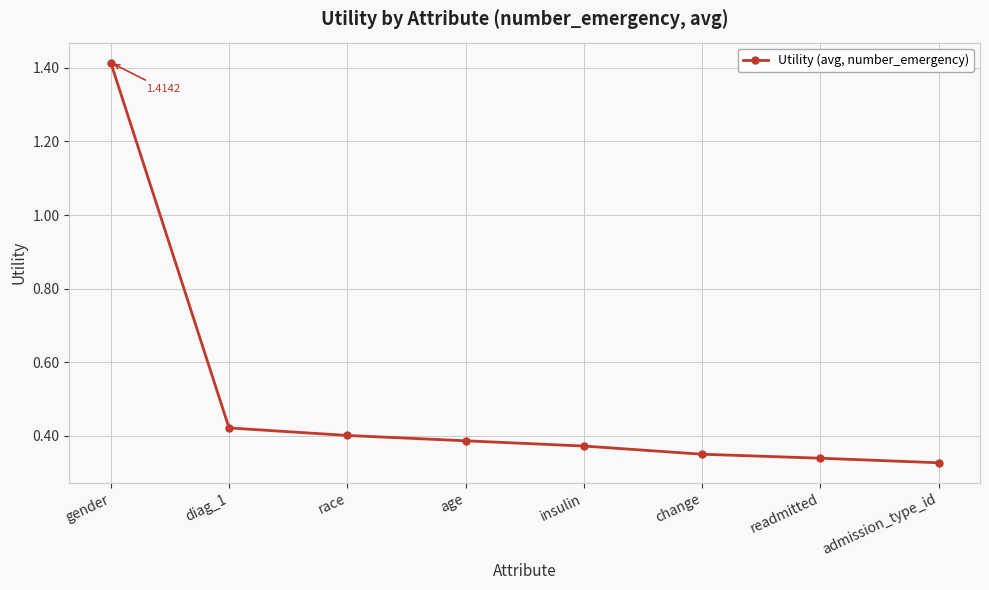

Is this an area chart (filled region under the line)?

No